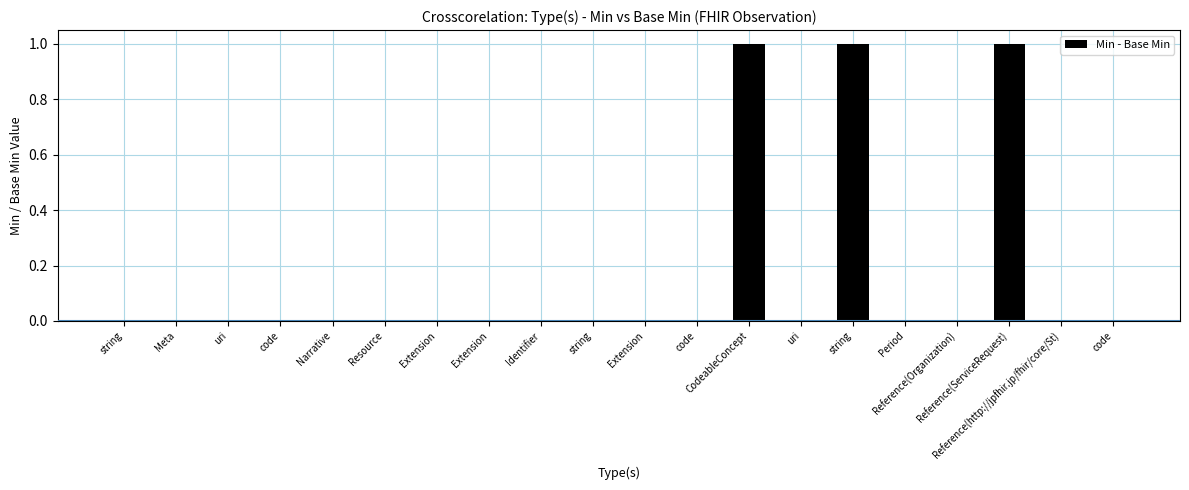

How many series are shown in this chart?

1